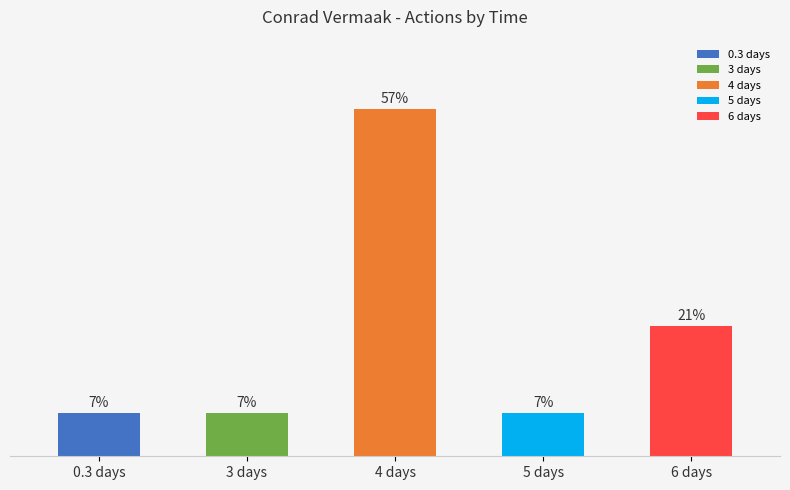

True or false: the data shows 7.1 at 3 days.

True